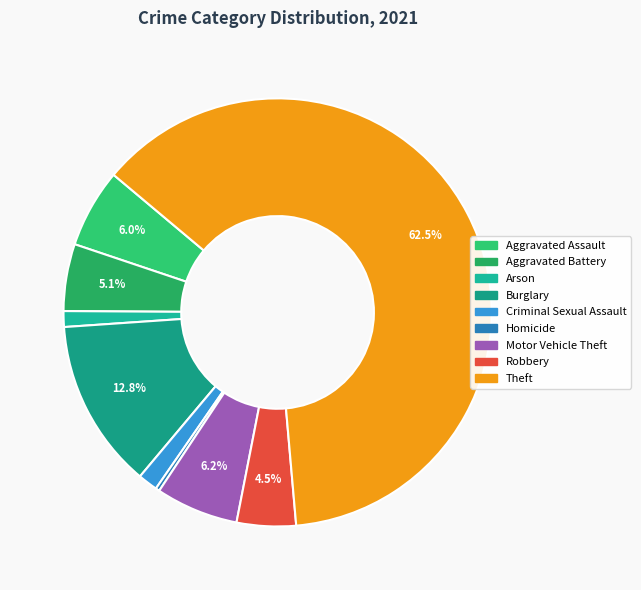

What percentage do Theft and Arson together represent?

63.7%